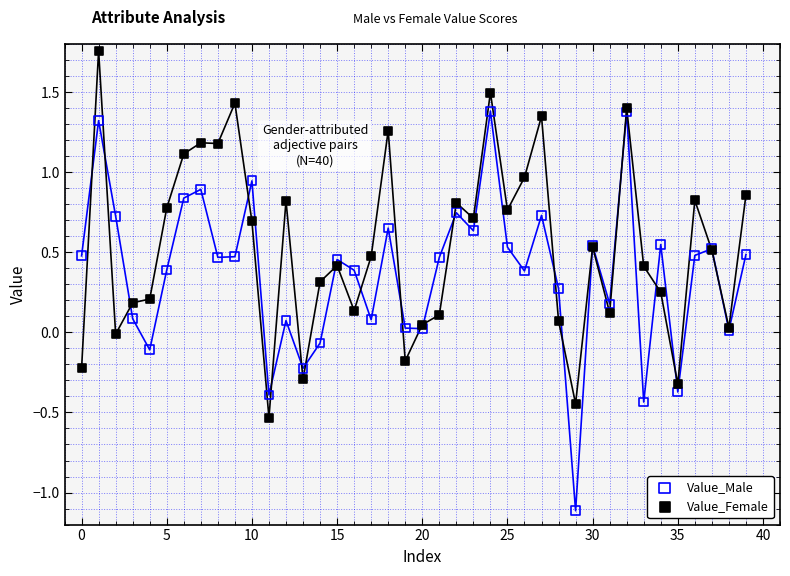

Which series reaches the maximum Y coordinate?

Value_Female